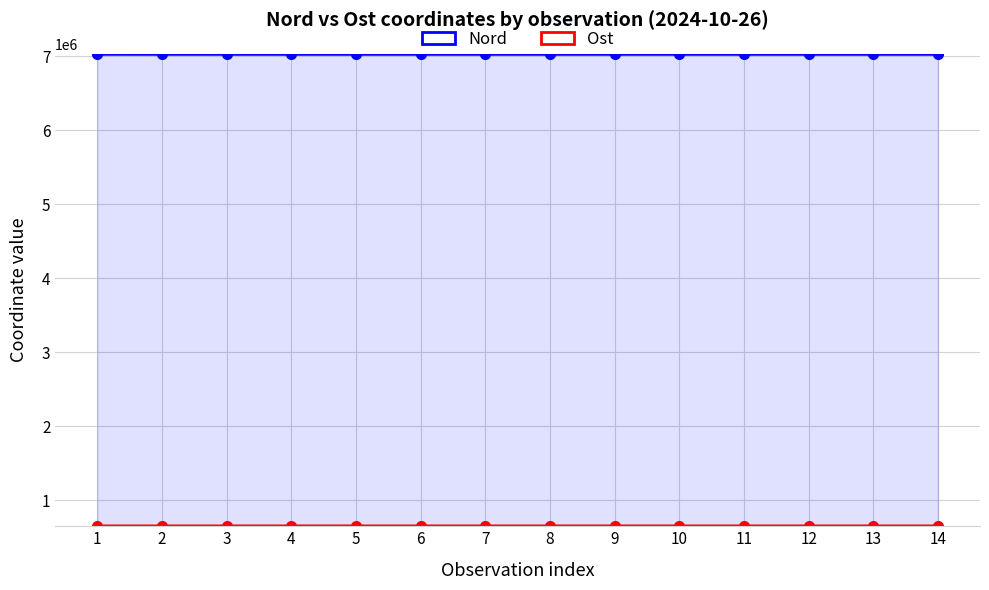

What is the maximum value for Nord?

7031037